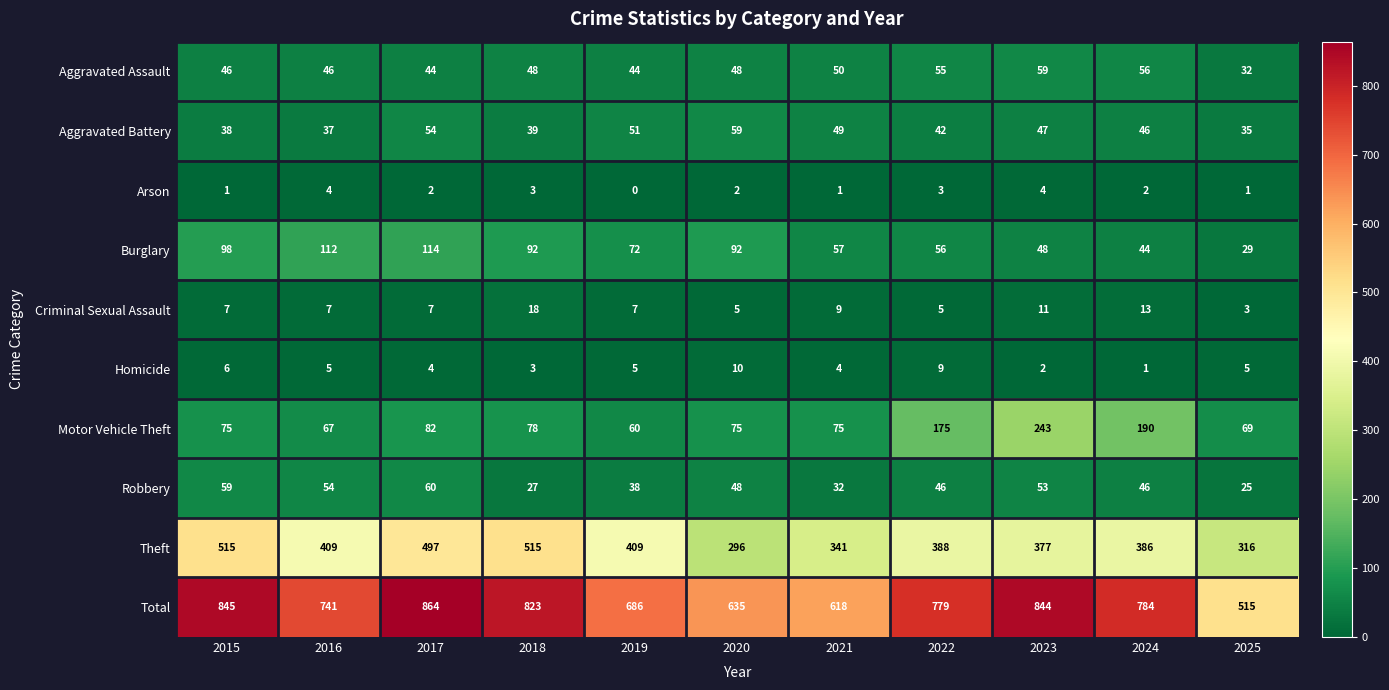

What value does the Motor Vehicle Theft series have at 2022, to the nearest 50?

200